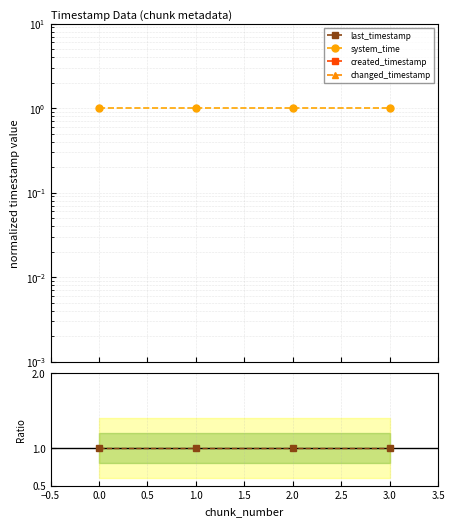

Rank the series at 3.0 from lowest to highest value.

created_timestamp, last_timestamp, changed_timestamp, system_time, last_timestamp / changed_timestamp